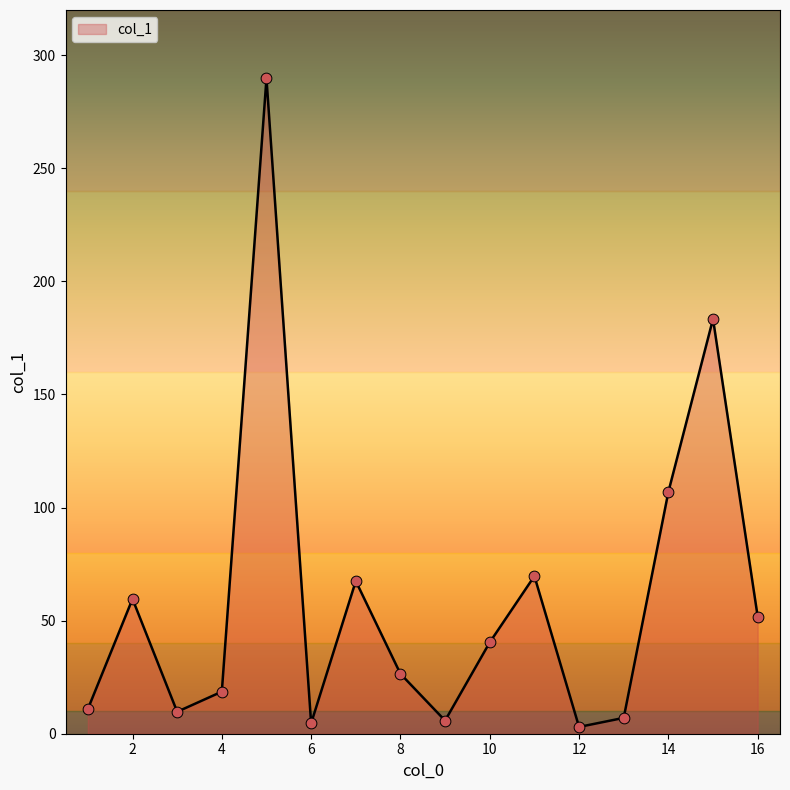

What is the difference between the maximum and minimum values?

286.8